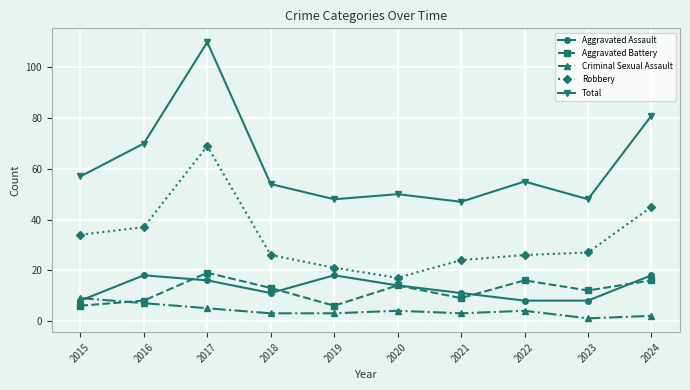

Where is Criminal Sexual Assault nearest to the value 5?

2017